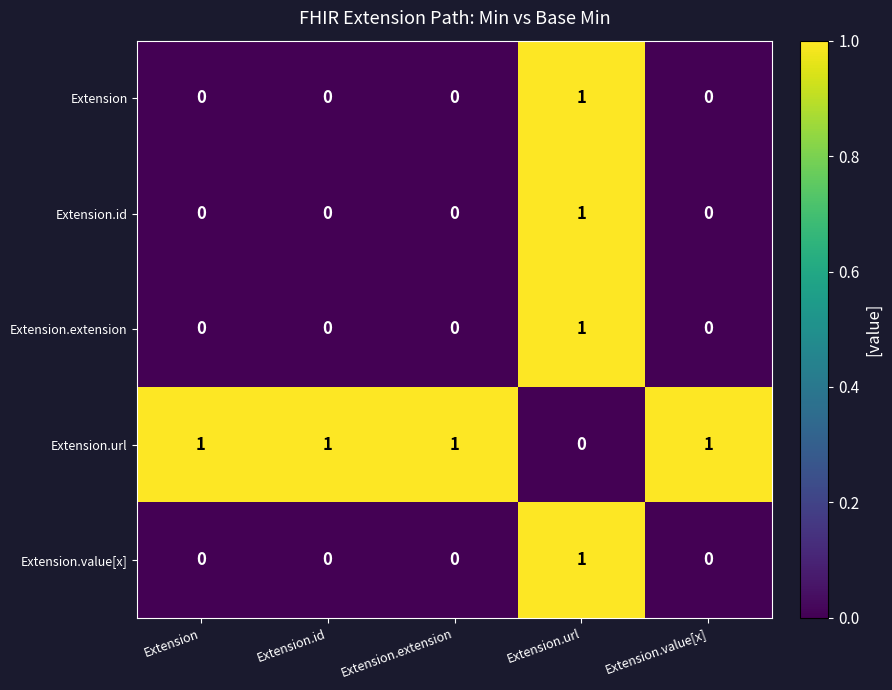

The value of Extension.value[x] at Extension.extension is 0. True or false?

True